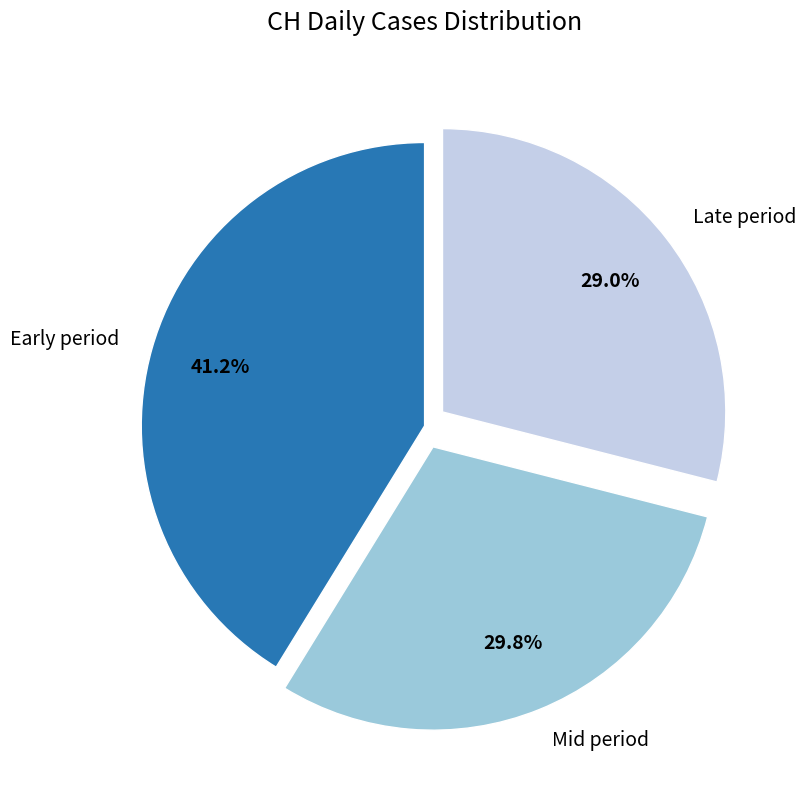

Which category has the biggest portion of the pie?

Early period